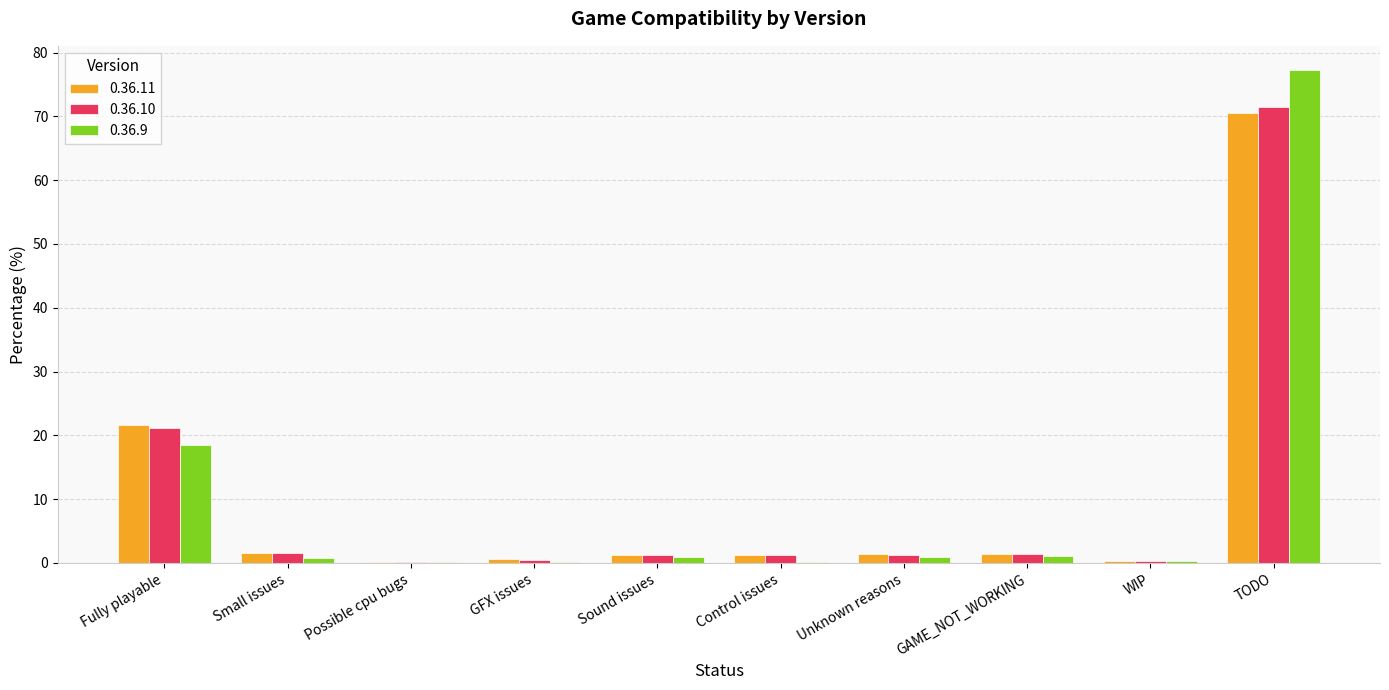

Is it true that 0.36.10 equals 0.1 at Possible cpu bugs?

True